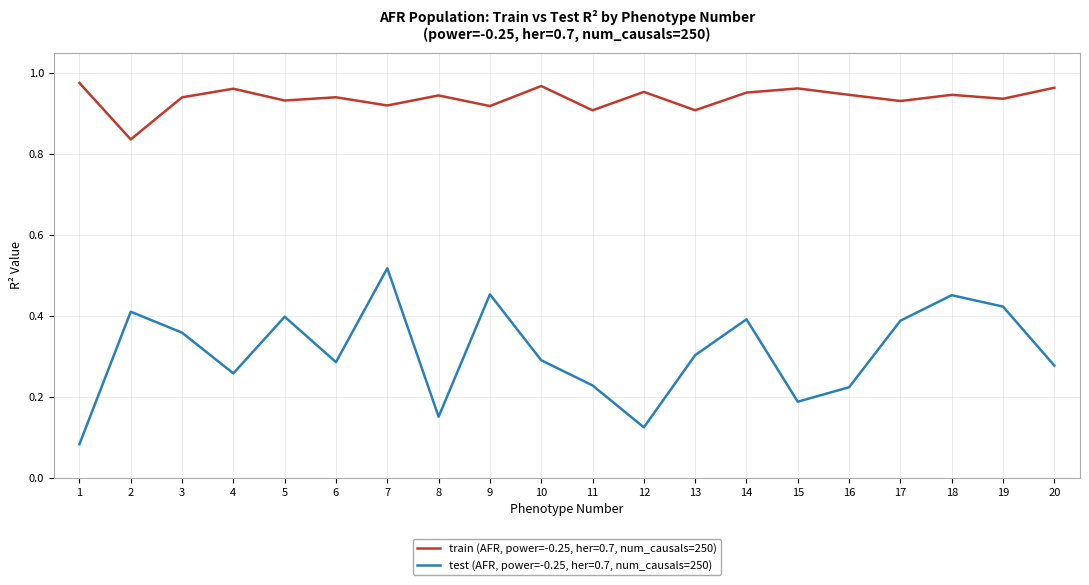

List the series in order of their peak value, highest first.

train (AFR, power=-0.25, her=0.7, num_causals=250), test (AFR, power=-0.25, her=0.7, num_causals=250)